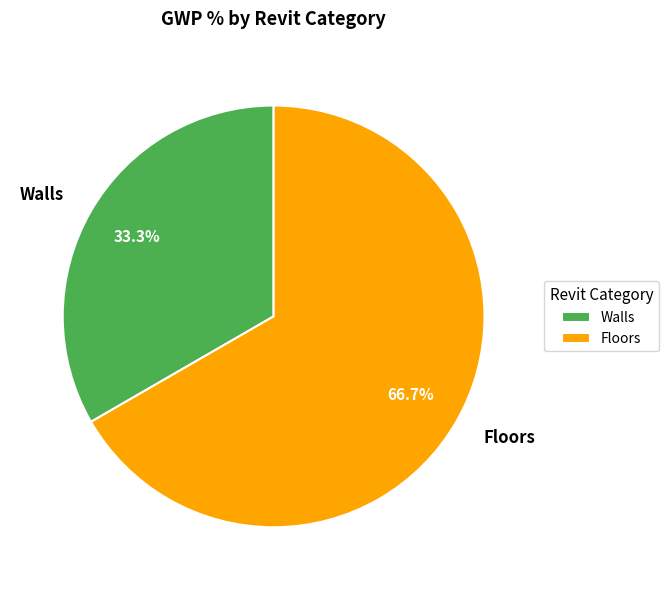

To the nearest percent, what portion does Floors represent?

67%